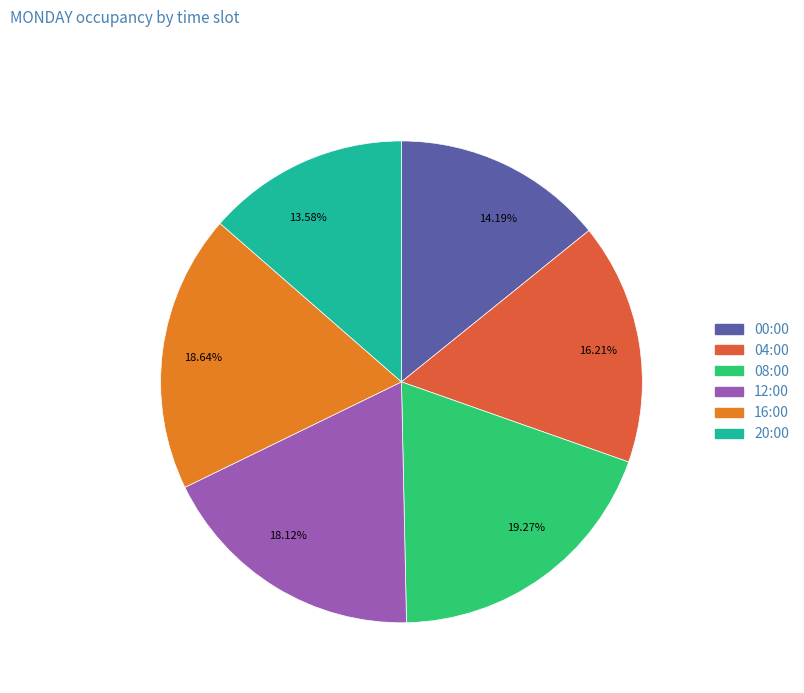

Rank the categories by value from highest to lowest.

19.27%, 18.64%, 18.12%, 16.21%, 14.19%, 13.58%